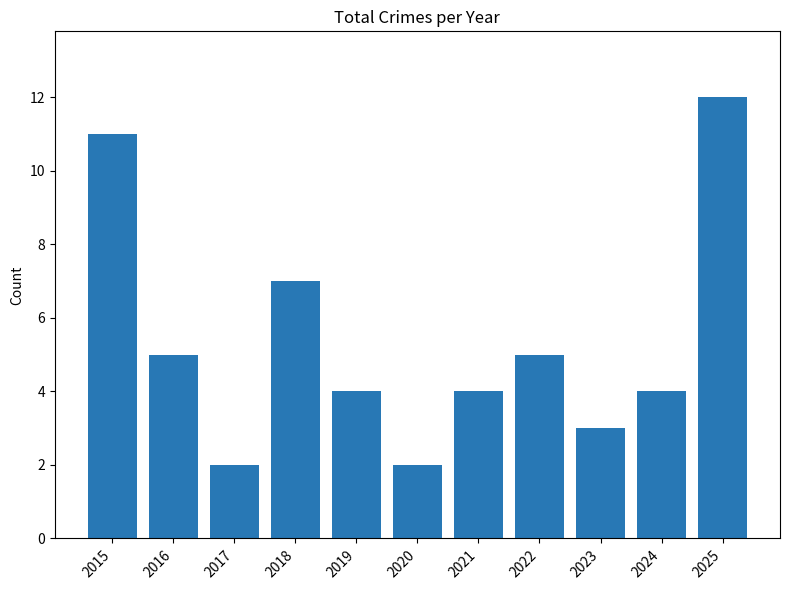

Approximately how many times larger is the value at 2021 compared to 2022?

0.8